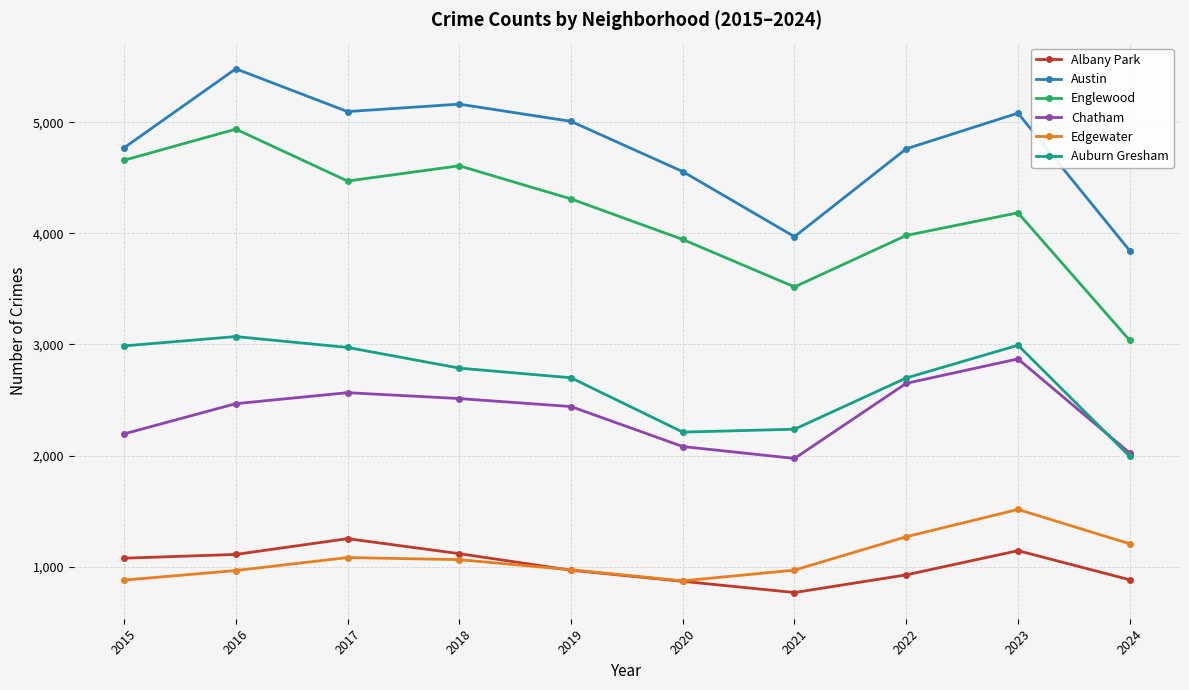

In Auburn Gresham, how many points are higher than both neighbors (excluding endpoints)?

2